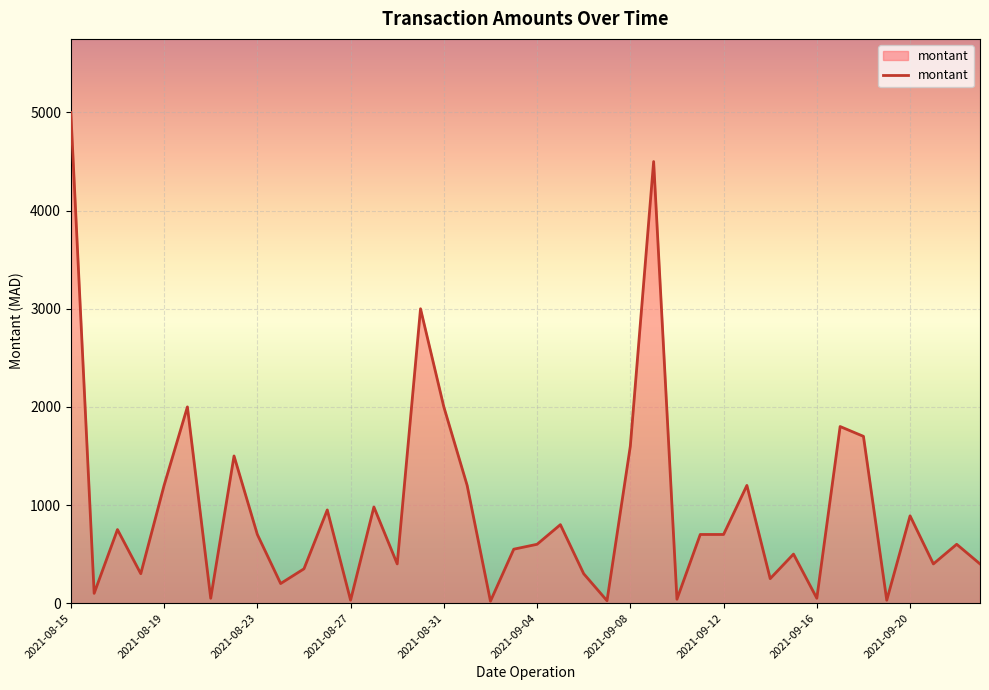

What is the greatest value displayed?

5000